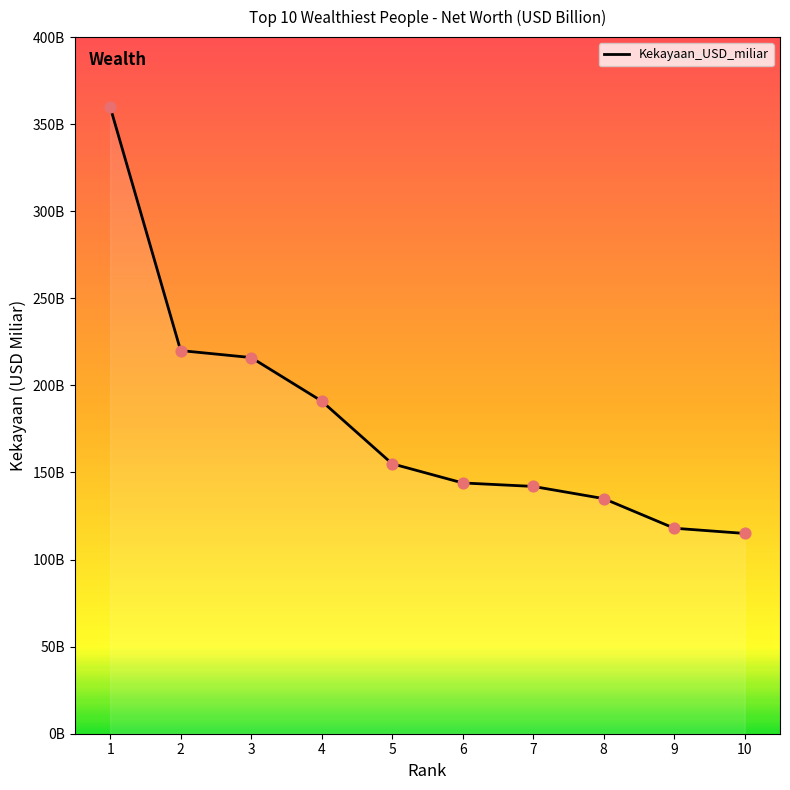

Is this an area chart (filled region under the line)?

Yes